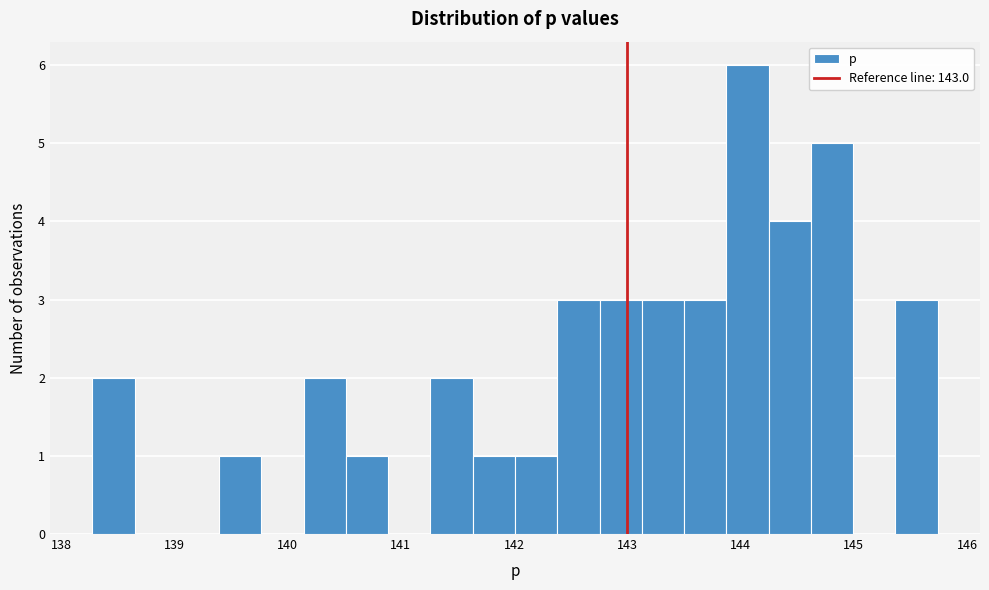

Around what value on the x-axis is the tallest bar? Give the approximate position of its centre, as read against the axis.

144.1